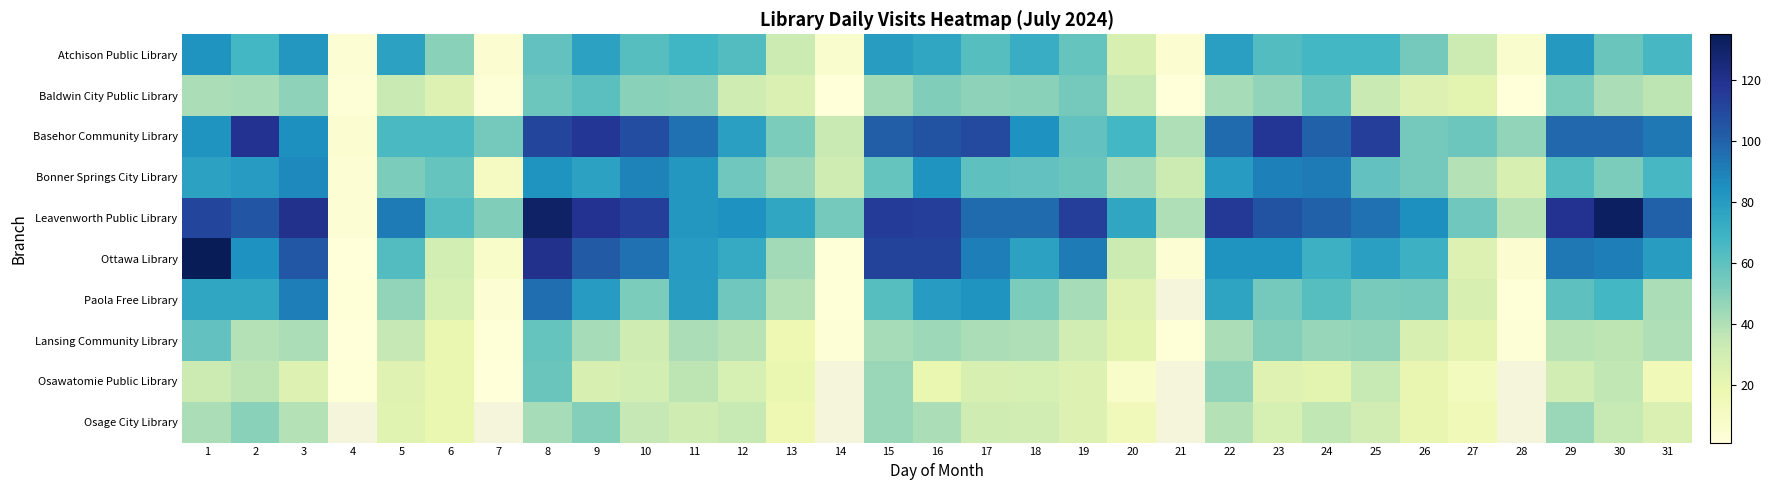

How many data points in Baldwin City Public Library are less than 41?

14